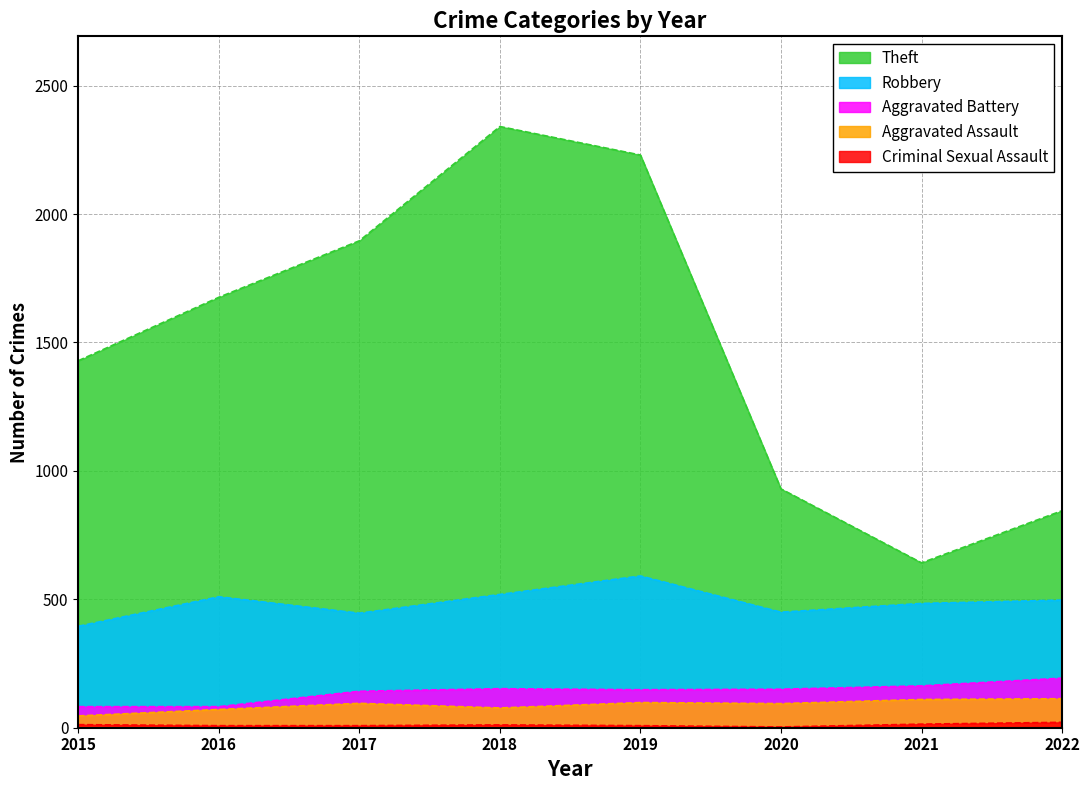

True or false: Theft has more than 2 points higher than both neighbors.

False